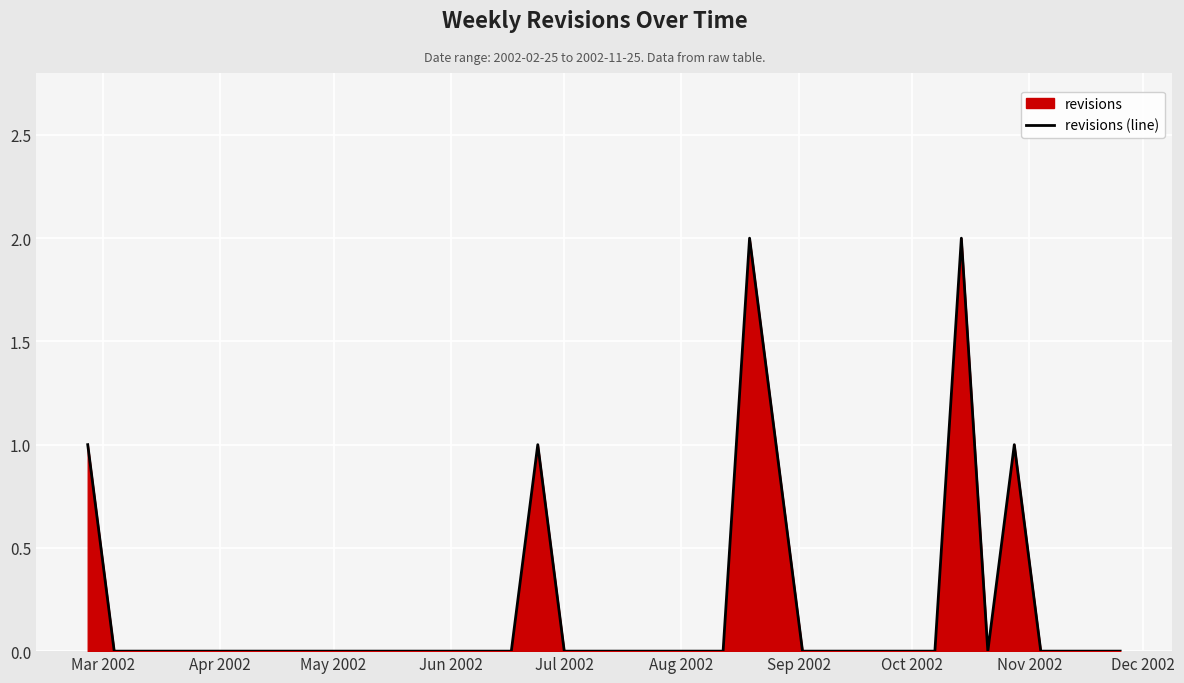

The value at Jul 2002 is 1. True or false?

False